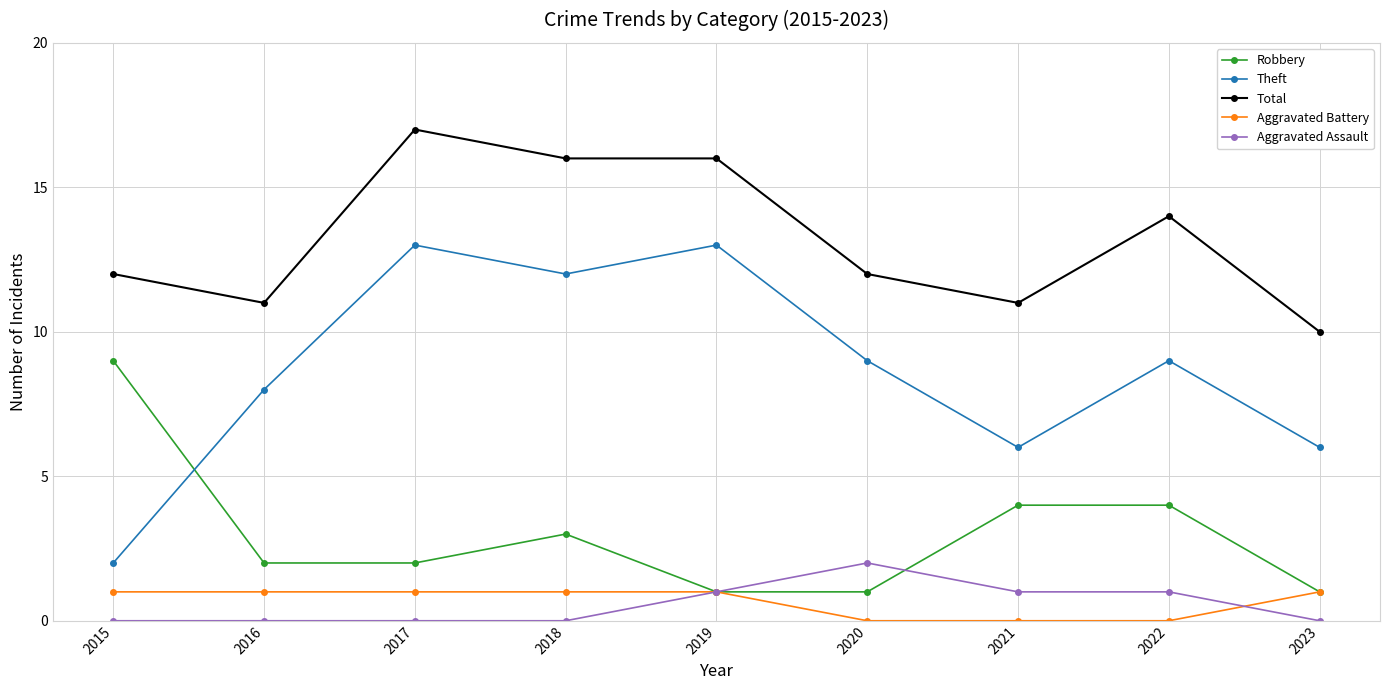

True or false: Total has a value of 6 at 2023.

False